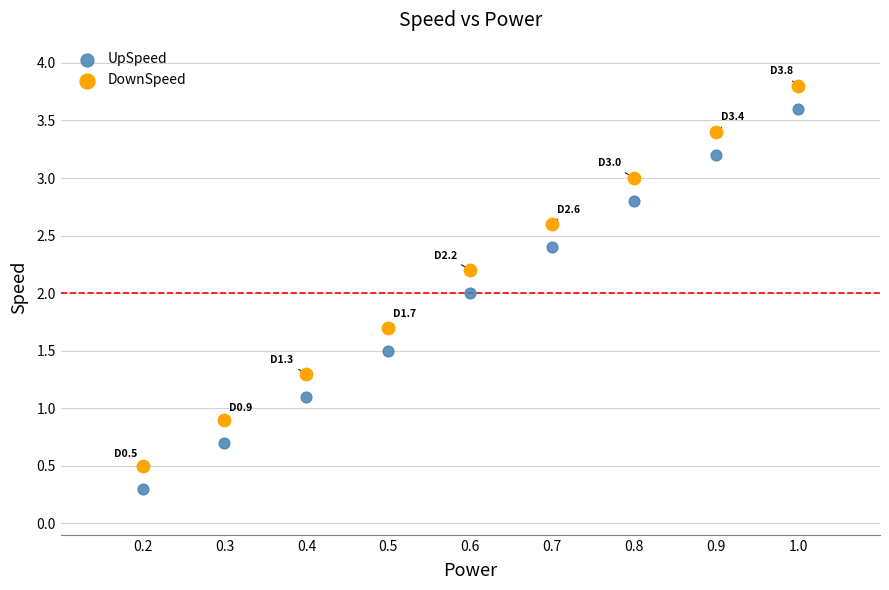

Which series contains the highest Y value?

DownSpeed